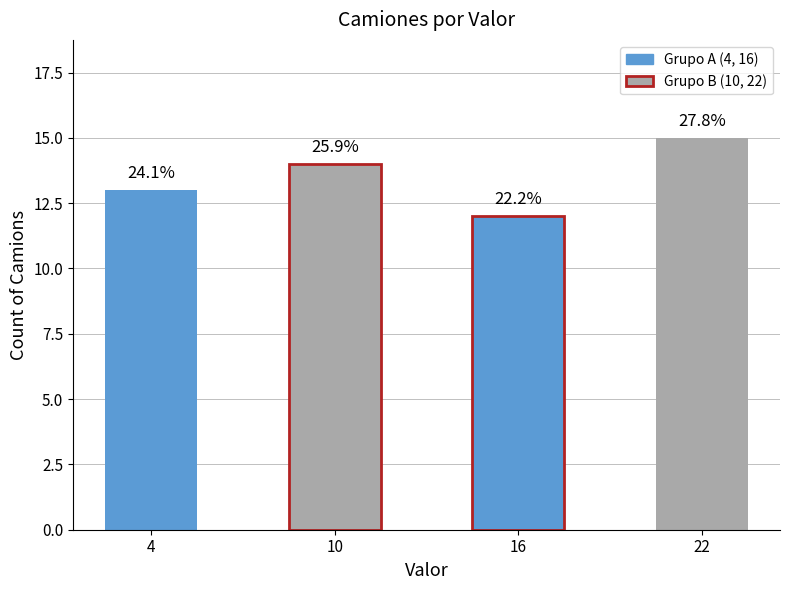

List the labels in order of value, largest first.

22, 10, 4, 16